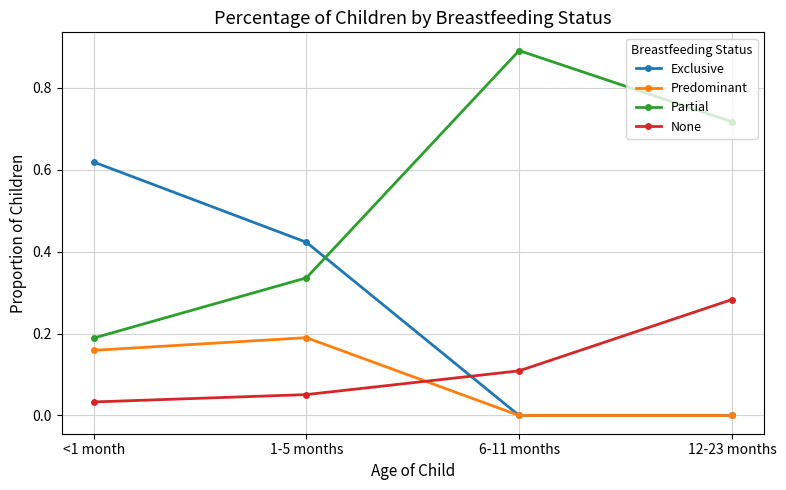

How many distinct data groups are displayed?

4